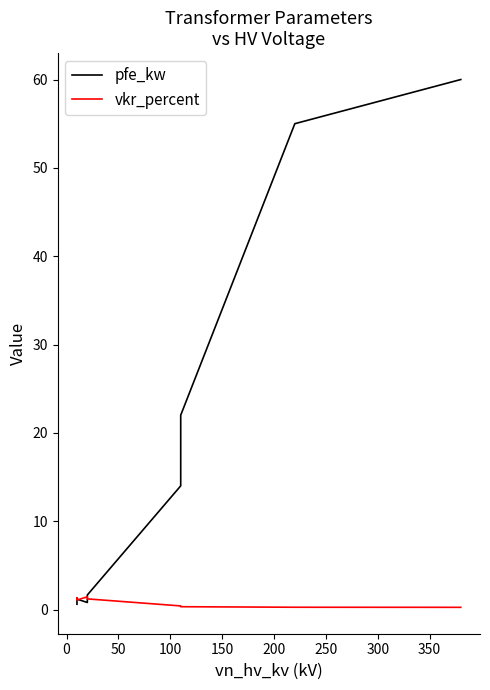

True or false: vkr_percent has a value of 0.2 at 350.

False